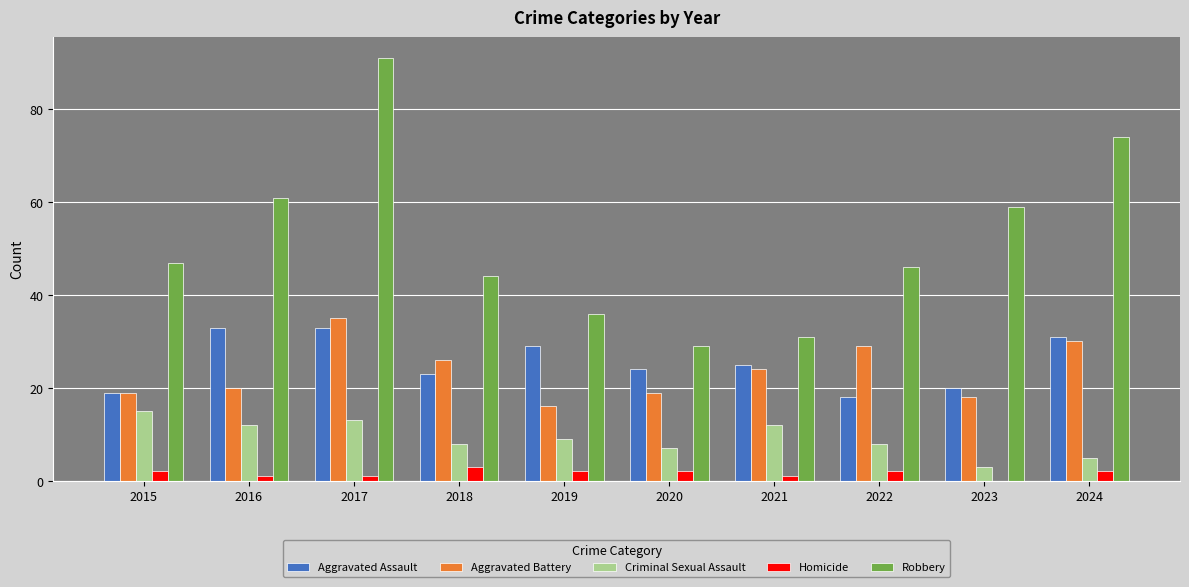

Reading left to right, list all the values displayed in this chart.

Aggravated Assault: 19	33	33	23	29	24	25	18	20	31
Aggravated Battery: 19	20	35	26	16	19	24	29	18	30
Criminal Sexual Assault: 15	12	13	8	9	7	12	8	3	5
Homicide: 2	1	1	3	2	2	1	2	0	2
Robbery: 47	61	91	44	36	29	31	46	59	74